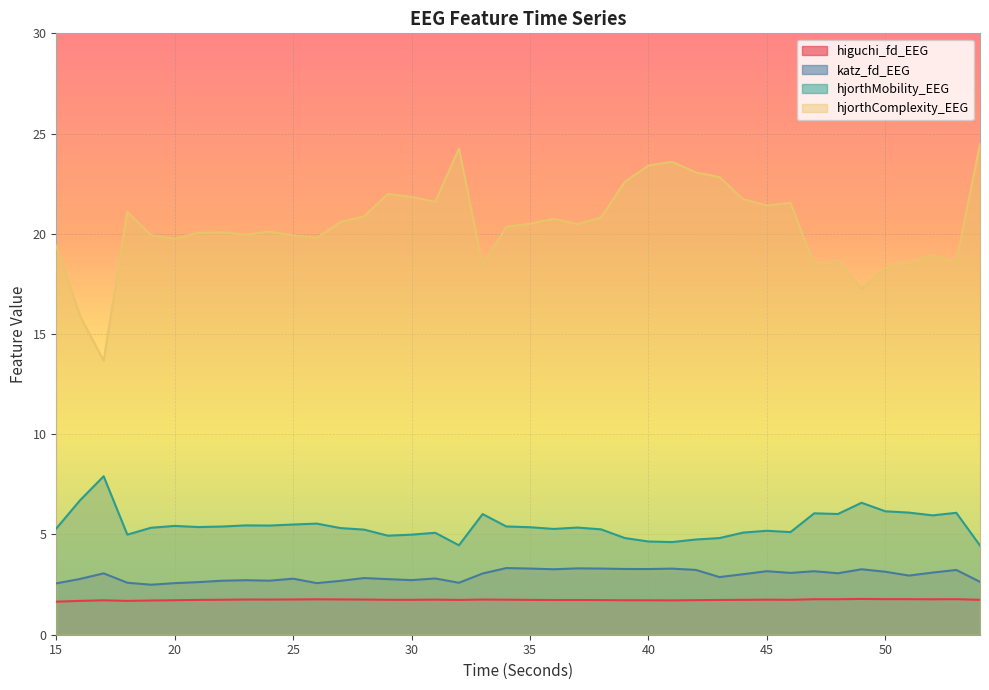

Reading left to right, transcribe all the data shown in this chart.

higuchi_fd_EEG: 1.6	1.7	1.7	1.7	1.7	1.7	1.7	1.7	1.8	1.8	1.8	1.8	1.8	1.8	1.7	1.7	1.8	1.7	1.8	1.7	1.7	1.7	1.7	1.7	1.7	1.7	1.7	1.7	1.7	1.7	1.7	1.7	1.8	1.8	1.8	1.8	1.8	1.8	1.8	1.7
katz_fd_EEG: 2.6	2.8	3.1	2.6	2.5	2.6	2.6	2.7	2.7	2.7	2.8	2.6	2.7	2.8	2.8	2.7	2.8	2.6	3.1	3.3	3.3	3.3	3.3	3.3	3.3	3.3	3.3	3.2	2.9	3.0	3.2	3.1	3.2	3.1	3.3	3.1	3.0	3.1	3.2	2.6
hjorthMobility_EEG: 5.3	6.7	7.9	5.0	5.3	5.4	5.4	5.4	5.5	5.4	5.5	5.5	5.3	5.2	4.9	5.0	5.1	4.5	6.0	5.4	5.4	5.3	5.3	5.3	4.8	4.7	4.6	4.7	4.8	5.1	5.2	5.1	6.1	6.0	6.6	6.2	6.1	6.0	6.1	4.4
hjorthComplexity_EEG: 19.4	15.9	13.7	21.1	19.9	19.8	20.1	20.1	20.0	20.1	19.9	19.8	20.6	20.9	22.0	21.8	21.6	24.2	18.4	20.4	20.5	20.7	20.5	20.8	22.6	23.4	23.6	23.1	22.8	21.7	21.4	21.5	18.5	18.6	17.3	18.3	18.6	18.9	18.6	24.5